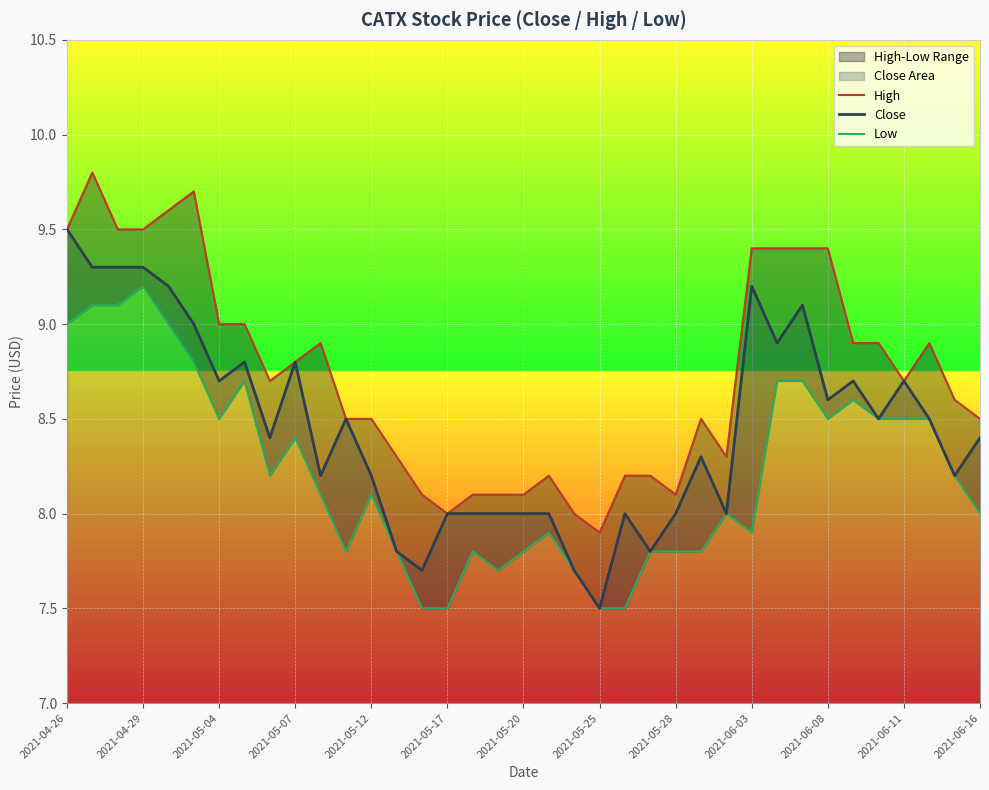

What is the difference between the maximum and minimum values in the Close series?

2.0